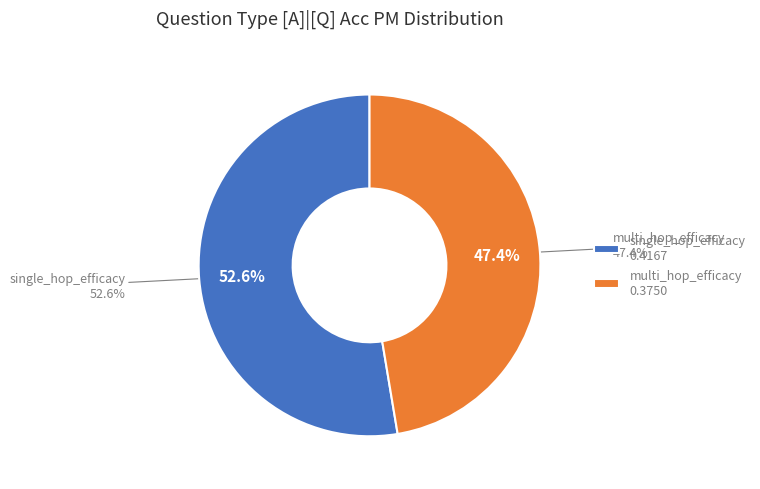

Is single_hop_efficacy the majority of the pie?

Yes